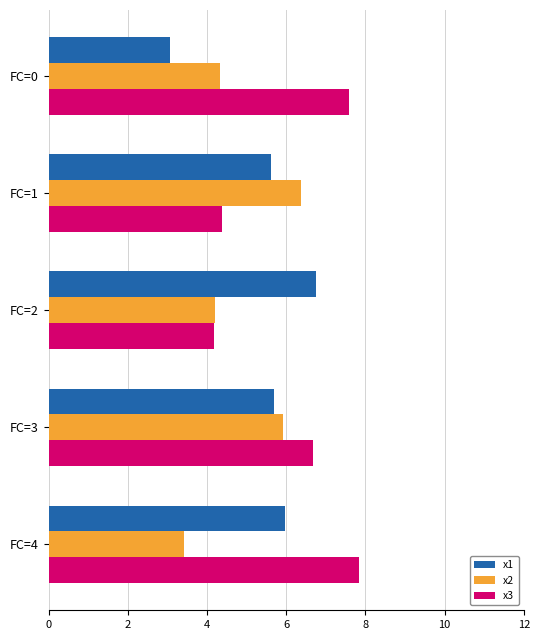

What is the sum of all x2 values?

24.3